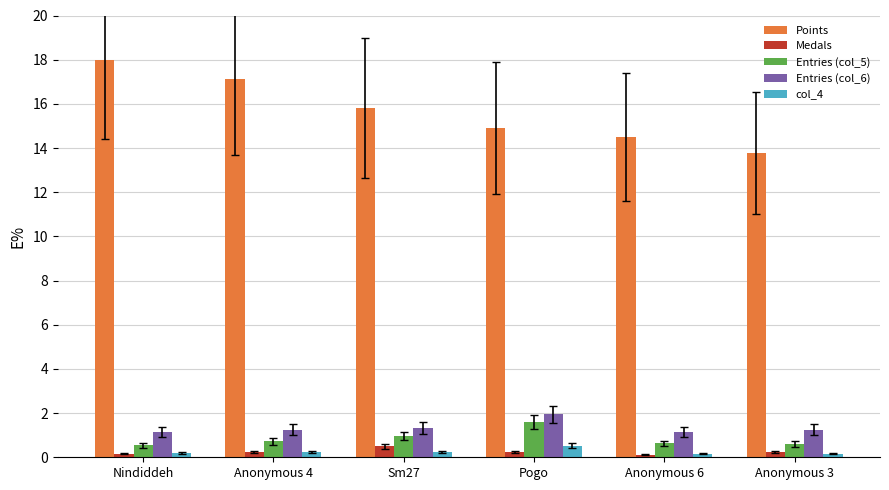

How many series are shown in this chart?

5